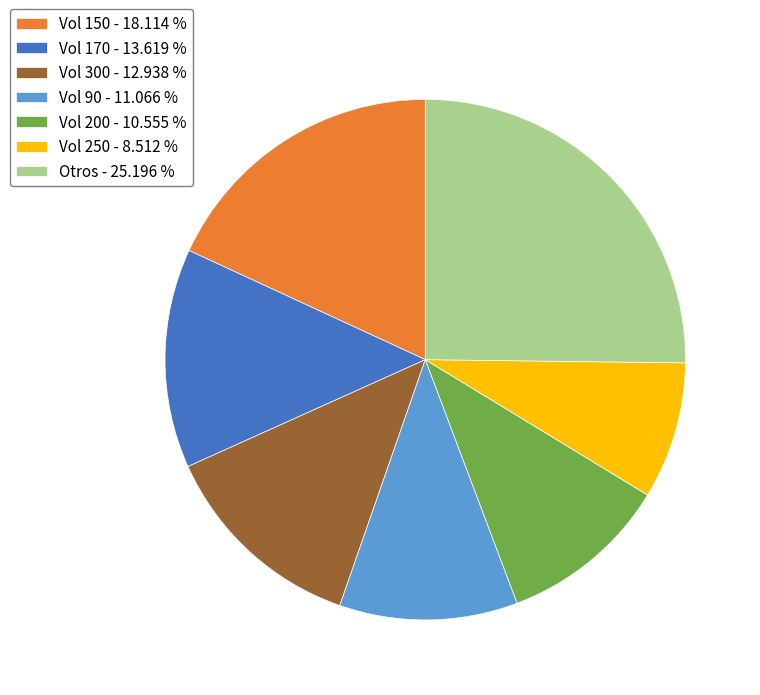

Approximately how many times larger is the value at Vol 300 - 12.938 % compared to Vol 90 - 11.066 %?

1.2